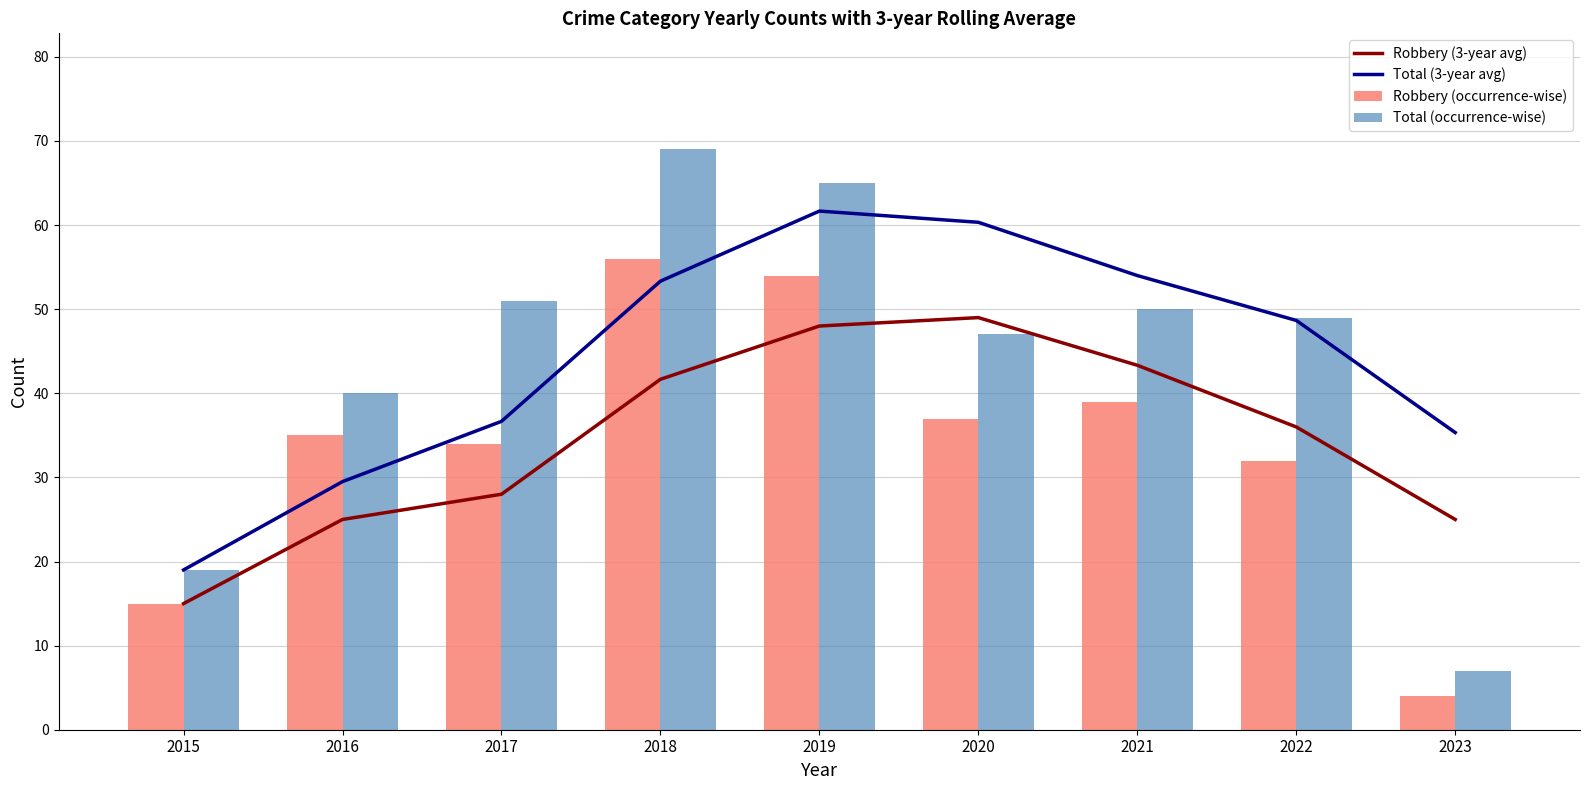

What is the difference between the highest and lowest values at 2017?

23.0